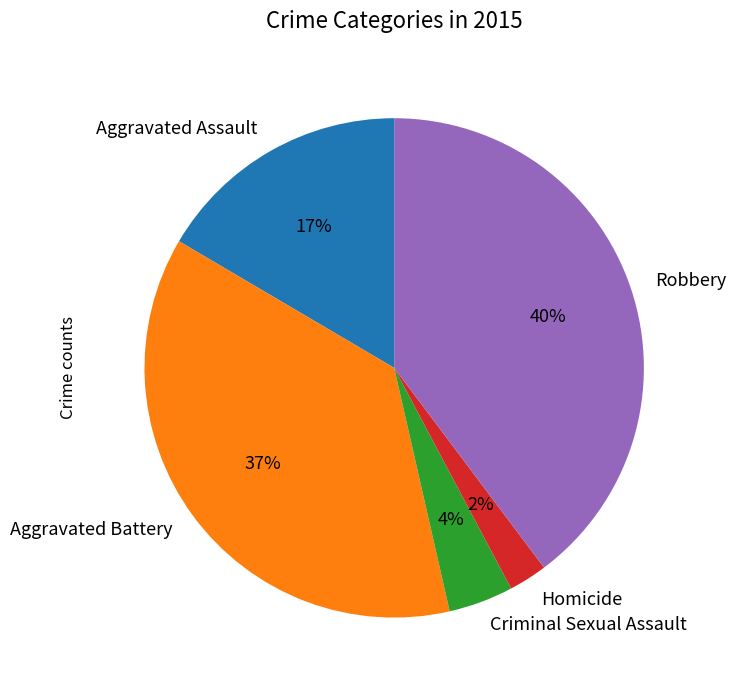

To the nearest percent, what percentage of the pie is Aggravated Assault?

17%